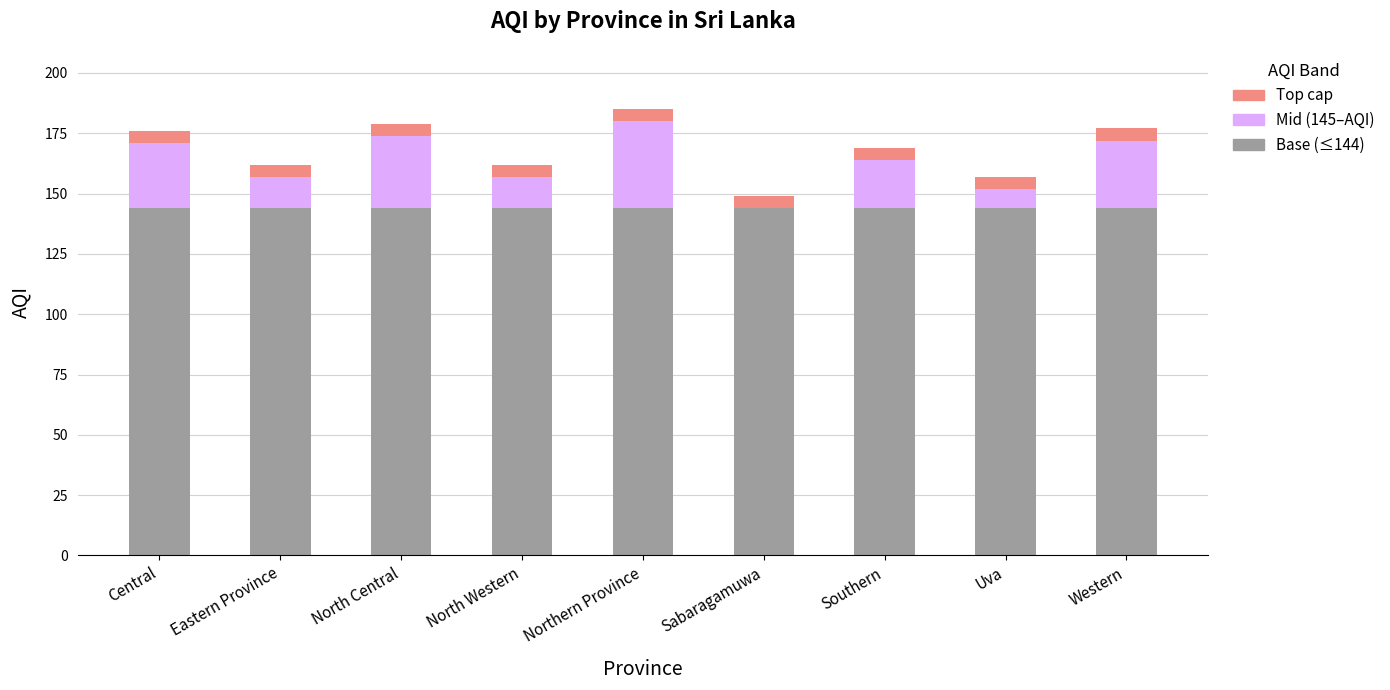

Is it true that Base (≤144) equals 144 at Central?

True